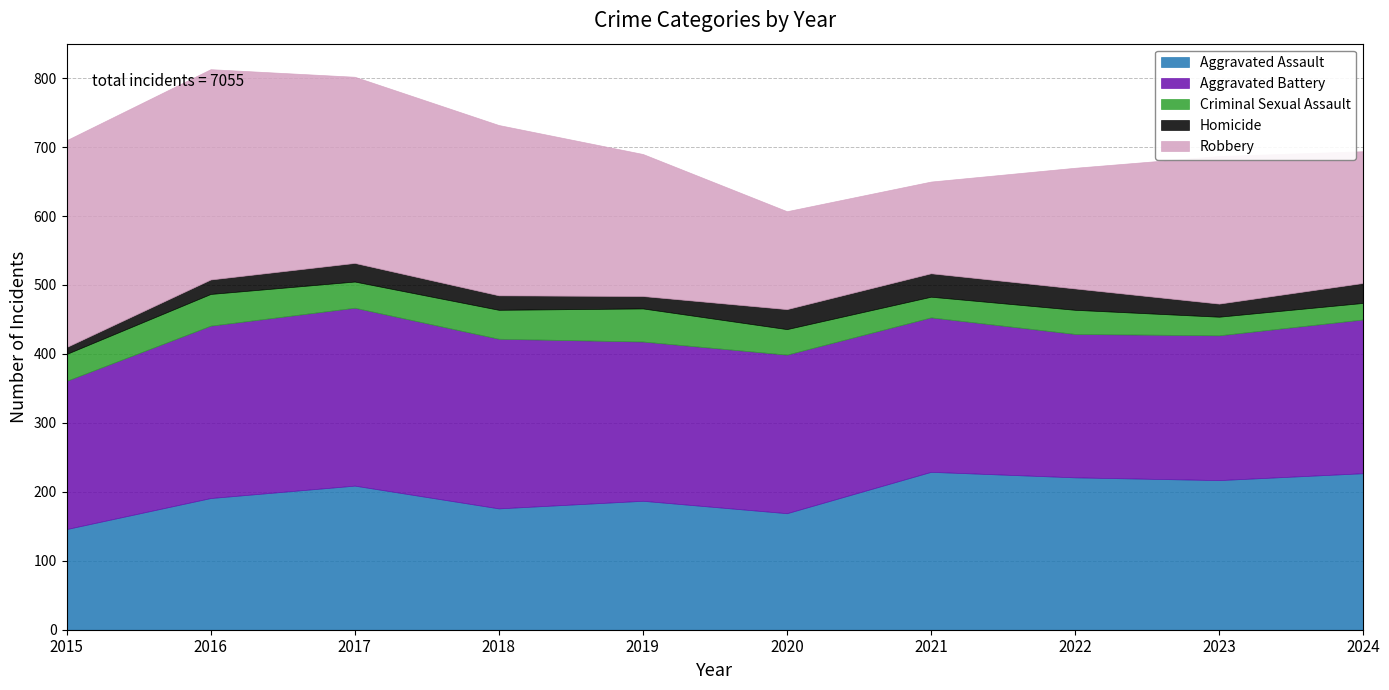

What is the total value across all series at 2018?

732